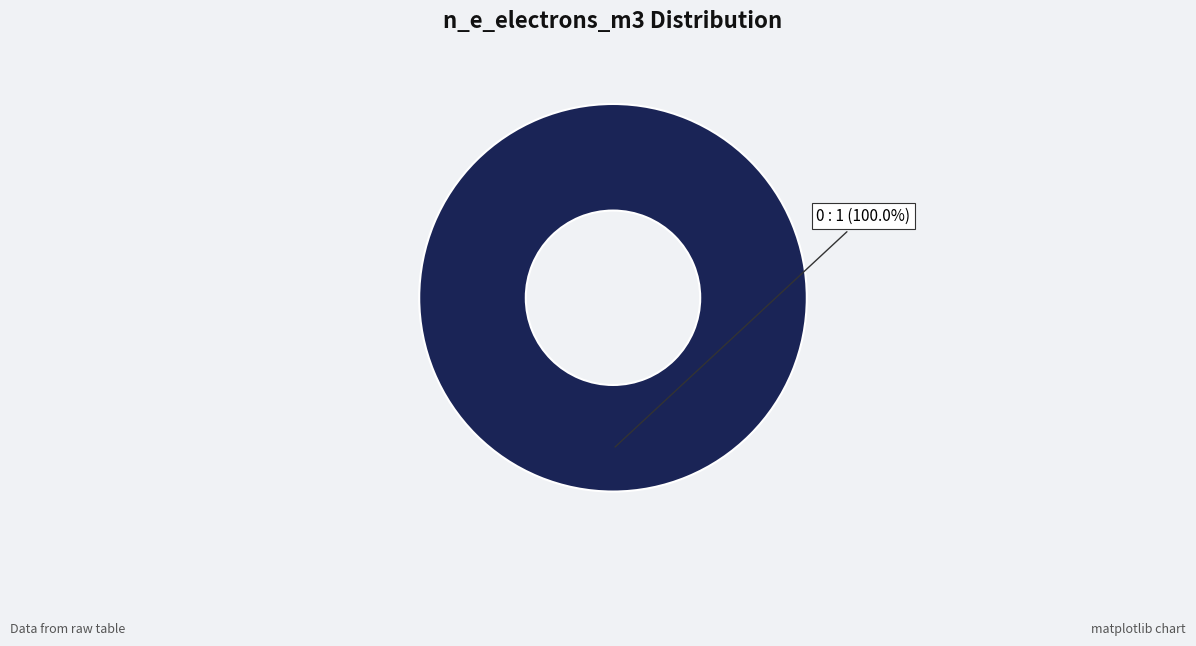

Rank the categories by value from lowest to highest.

0